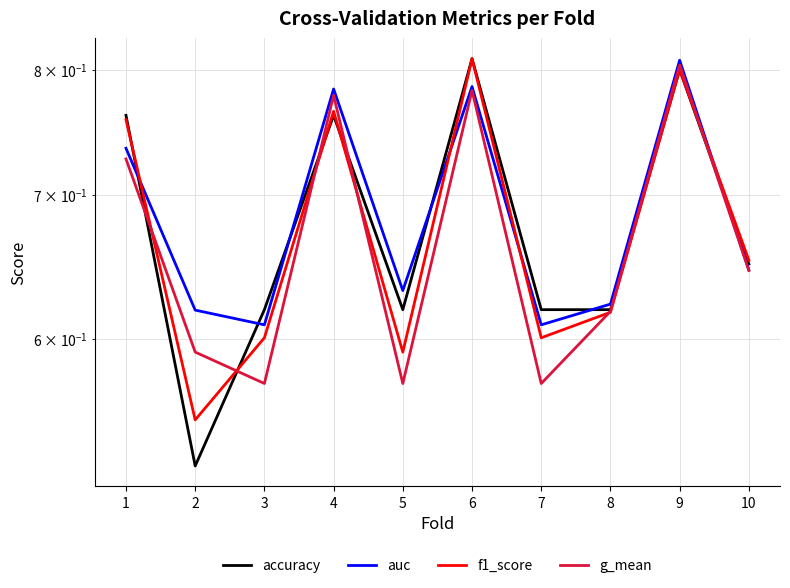

Between 8 and 3, which is larger?

8